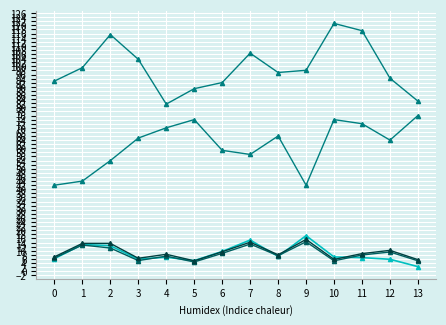

Between 12 and 3, which is larger?

3